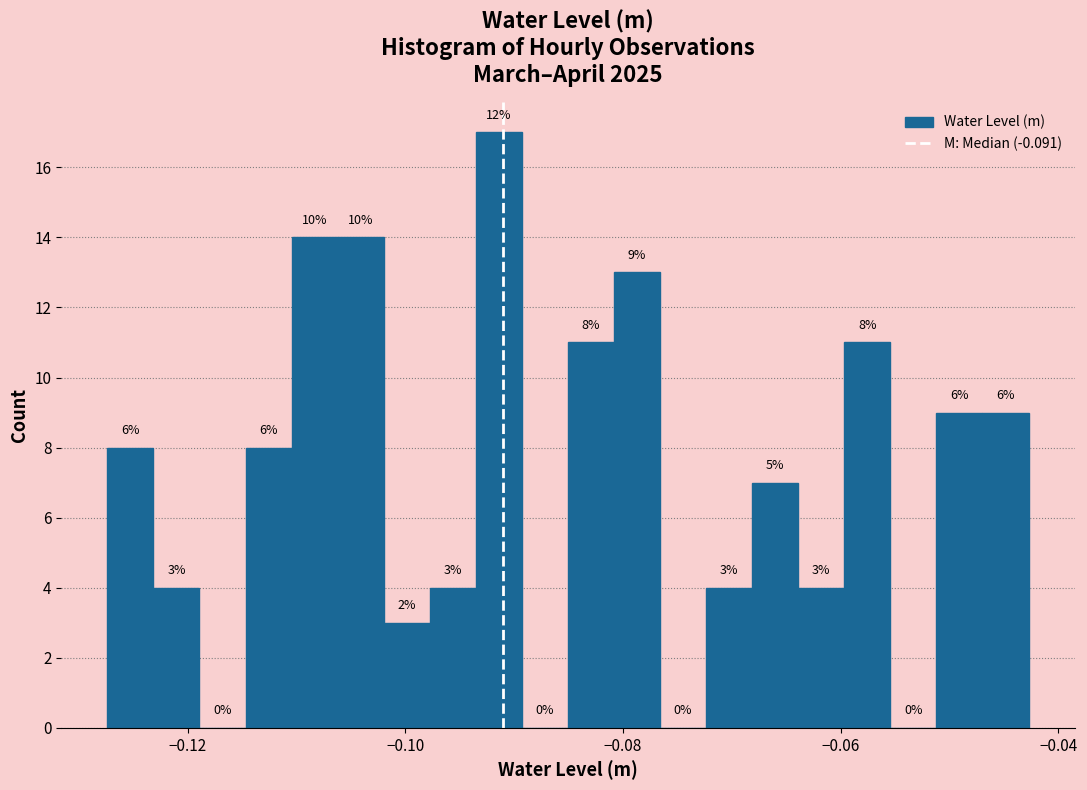

Read against the x-axis, roughly where is the centre of the tallest bar?

-0.092